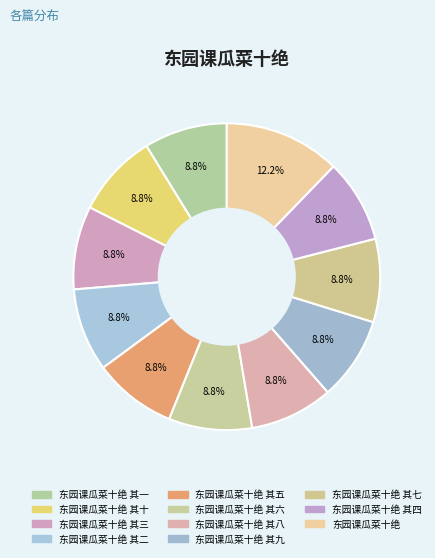

Is there a majority slice in this chart?

No